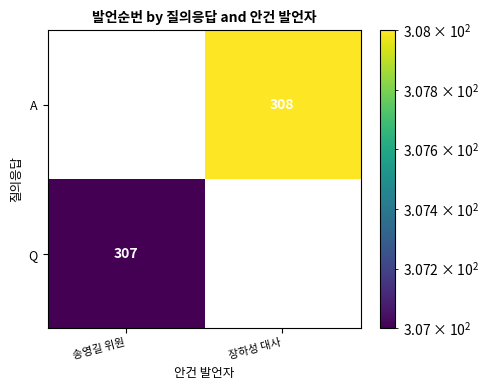

Rank the series by their average value, from highest to lowest.

A, Q